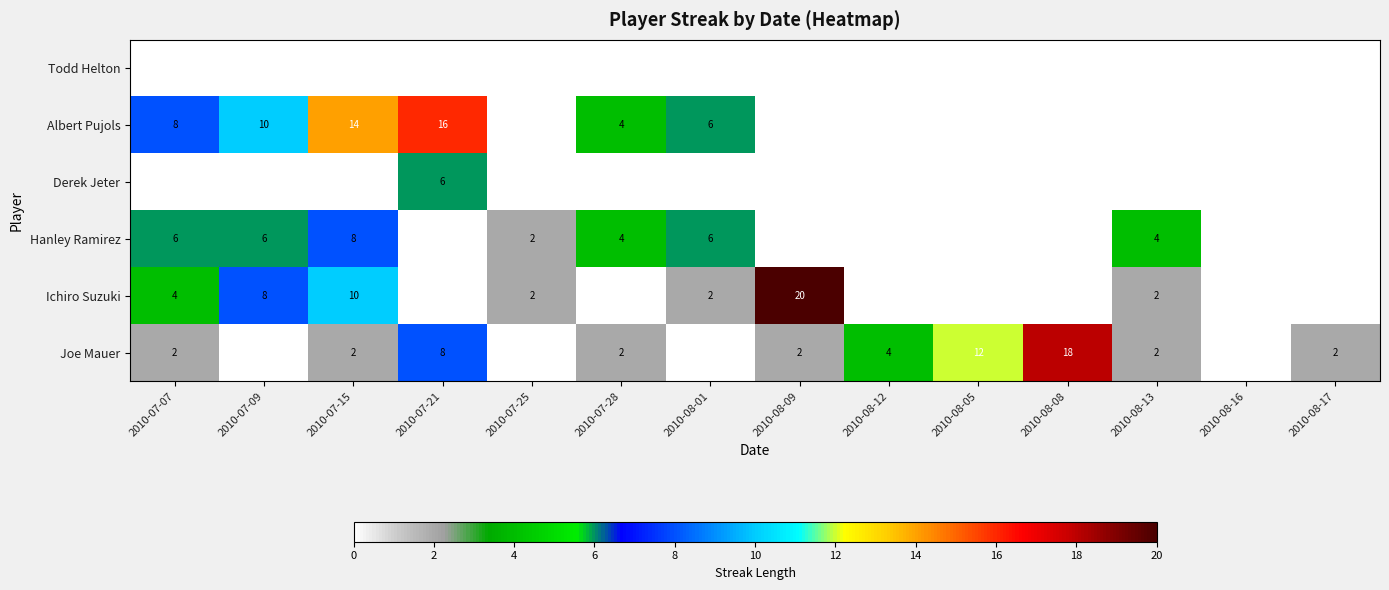

True or false: Hanley Ramirez has a value of 3 at 2010-07-07.

False